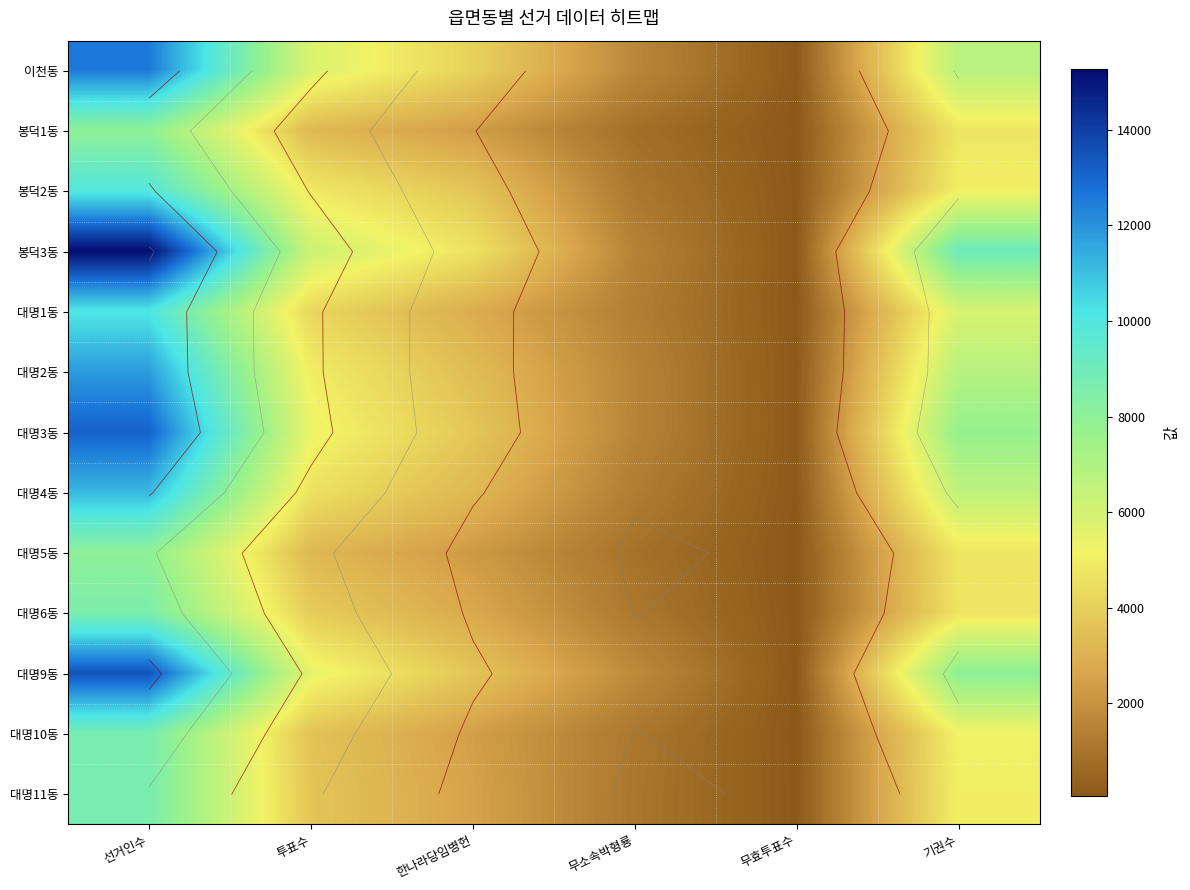

What is the approximate value of 대명9동 at 한나라당임병헌, to the nearest 10?

3670